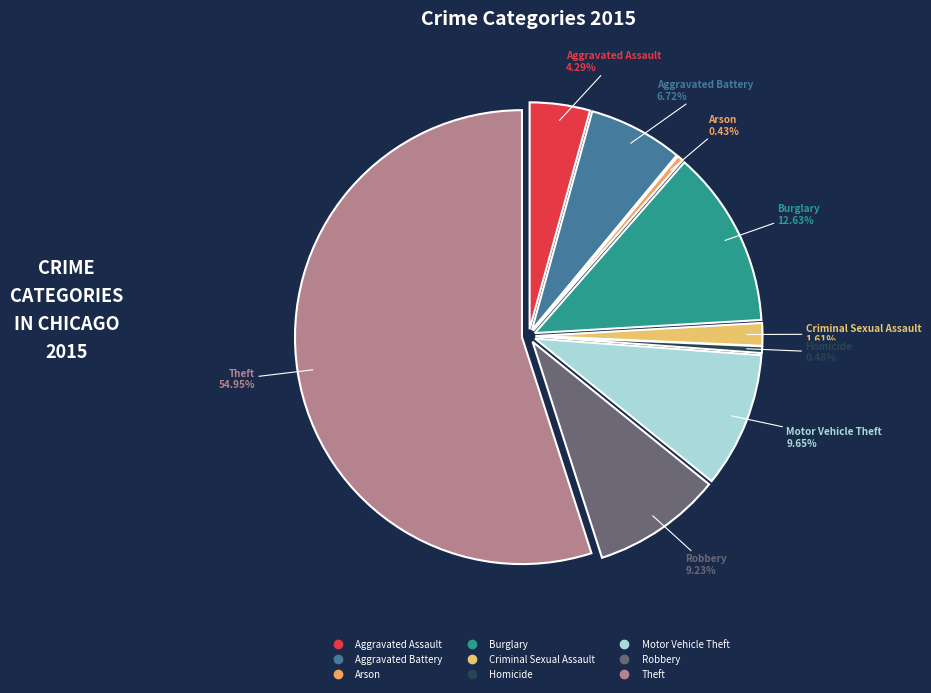

To the nearest percent, what is the difference between the Homicide and Aggravated Battery slice percentages?

6%